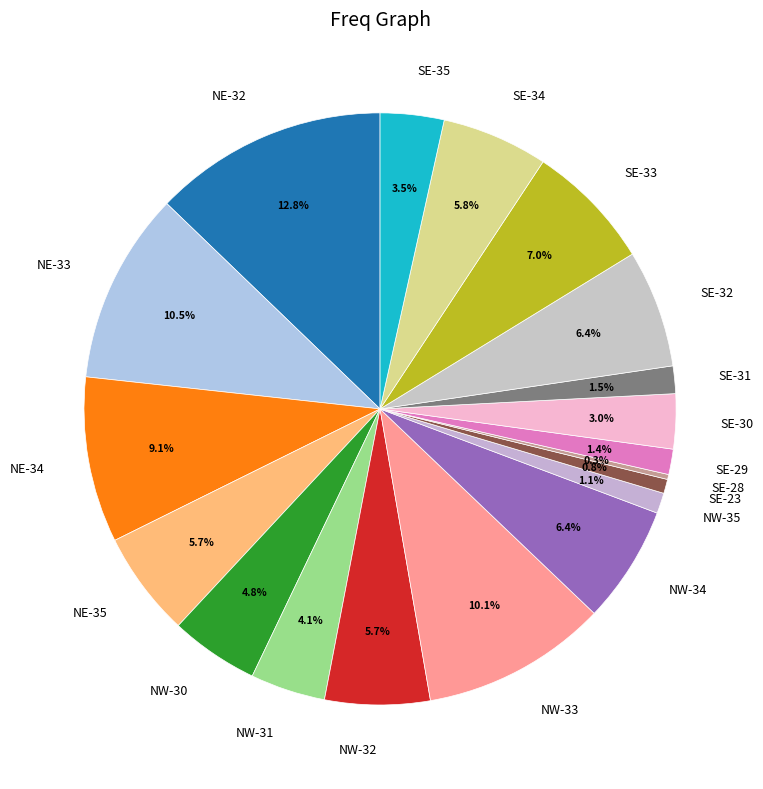

Between NW-31 and NW-32, which is larger?

NW-32